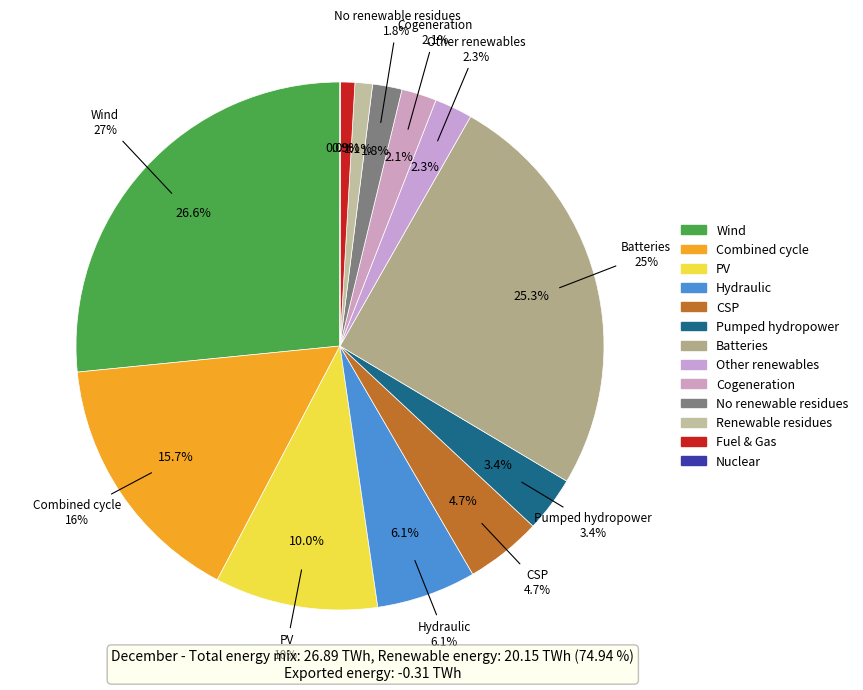

Which has a higher value, 21 or 37?

37